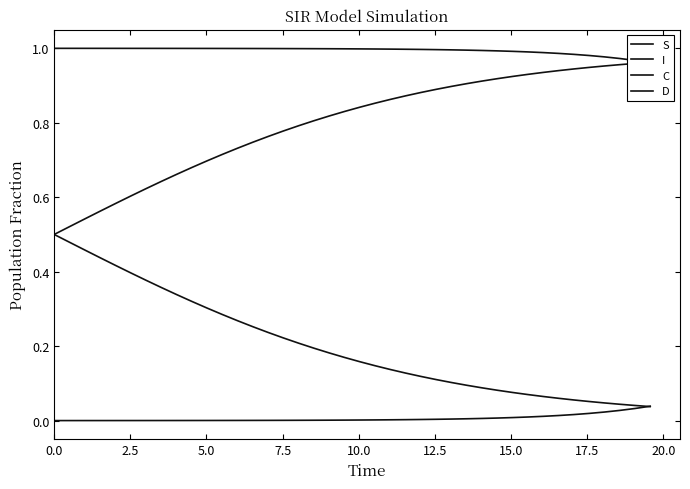

Is it true that S equals 0.2 at 10?

False